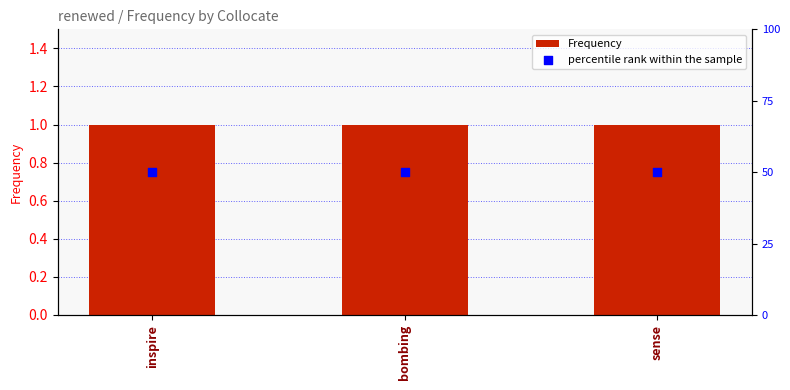

Which series has the widest spread of Y values?

Frequency